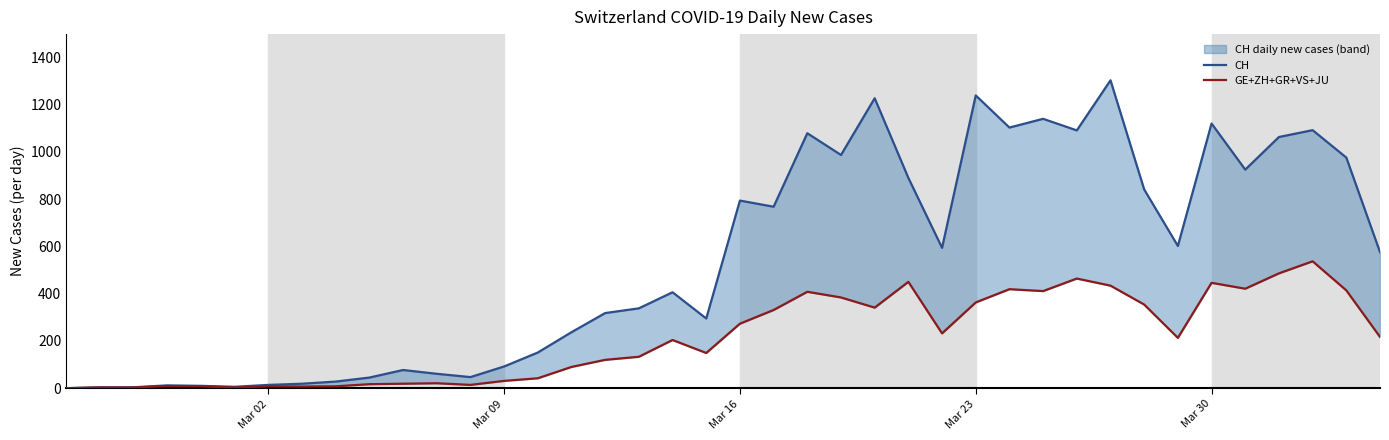

How many values in the GE+ZH+GR+VS+JU series are below 213?

20